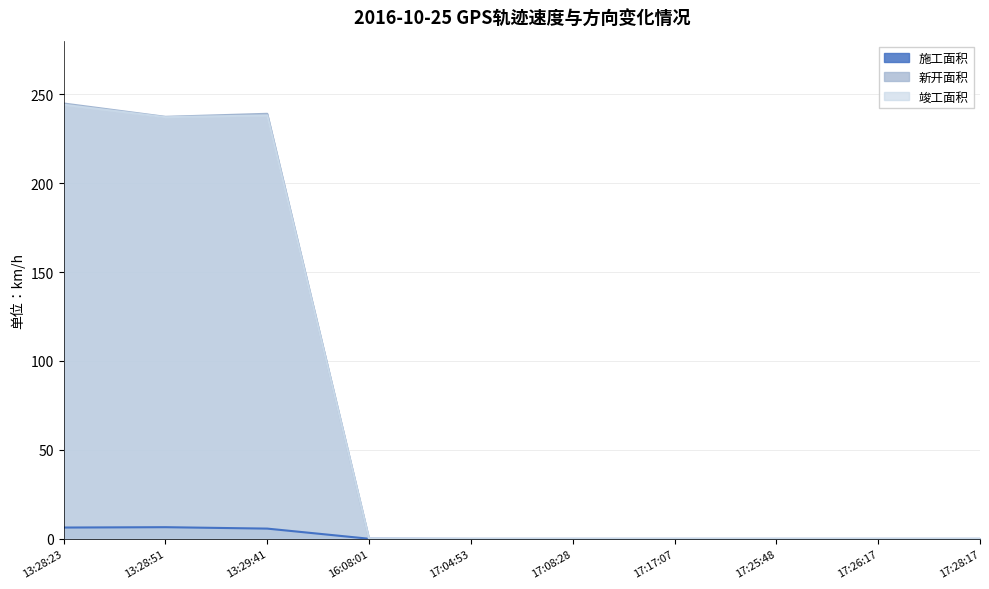

Rank the series at 17:04:53 from lowest to highest value.

施工面积, 新开面积, 竣工面积